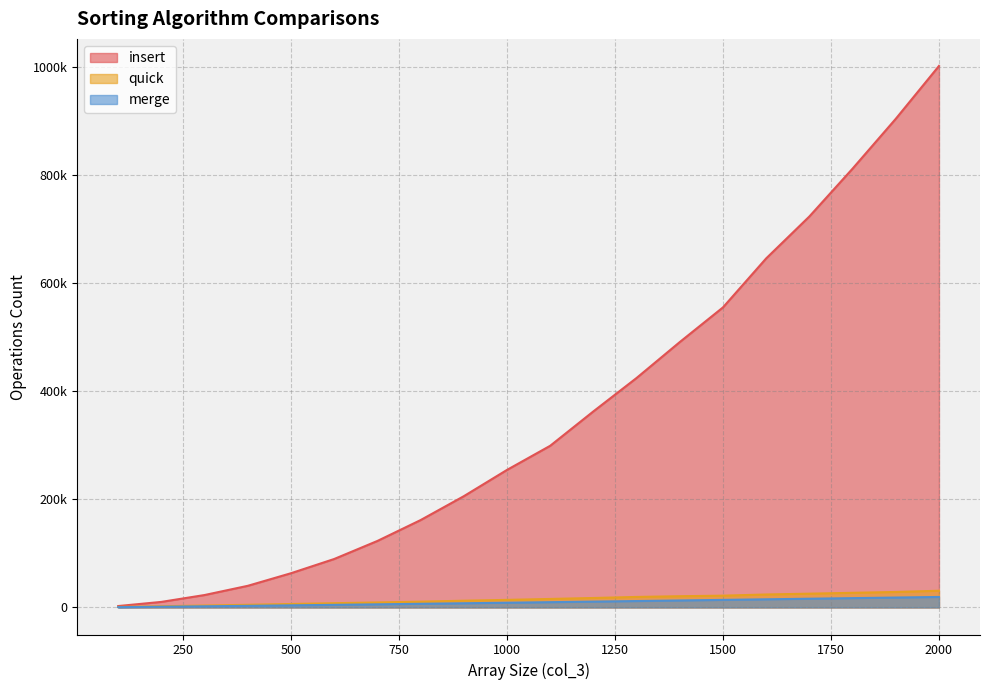

Reading left to right, extract all data points from this chart.

insert: 2569	10250	22972	40024	63338	89683	123090	161741	205956	254647	299332	363020	424912	491437	555617	646357	724007	812590	904855	1002731
quick: 921	2210	3501	4878	6380	7835	9237	10691	12463	13996	15708	17479	19435	20770	21787	23981	25476	27076	28648	30903
merge: 541	1282	2102	2958	3852	4788	5745	6719	7704	8702	9735	10782	11834	12902	13959	15040	16138	17209	18307	19387